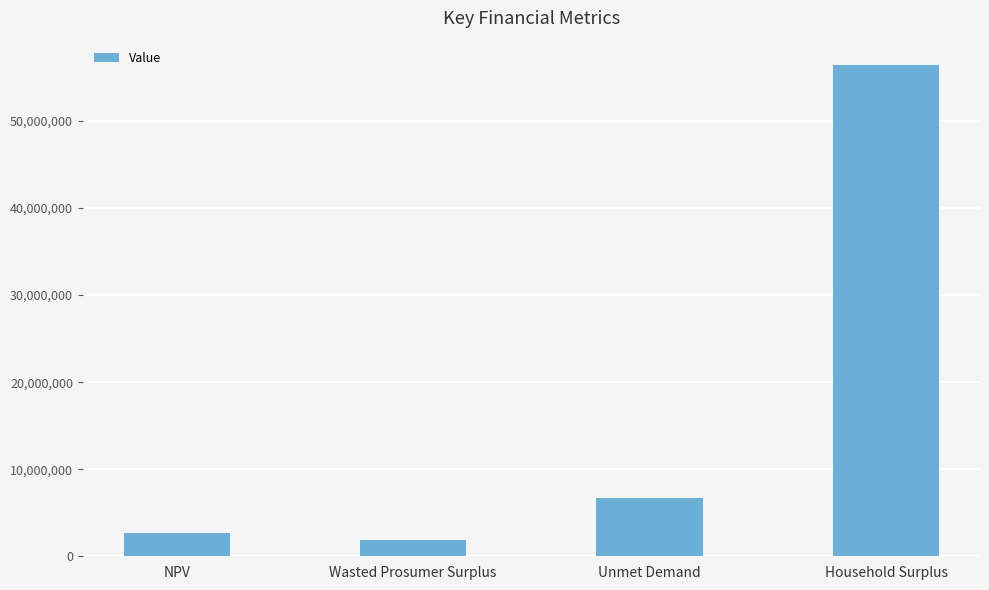

List the labels in order of value, smallest first.

Wasted Prosumer Surplus, NPV, Unmet Demand, Household Surplus